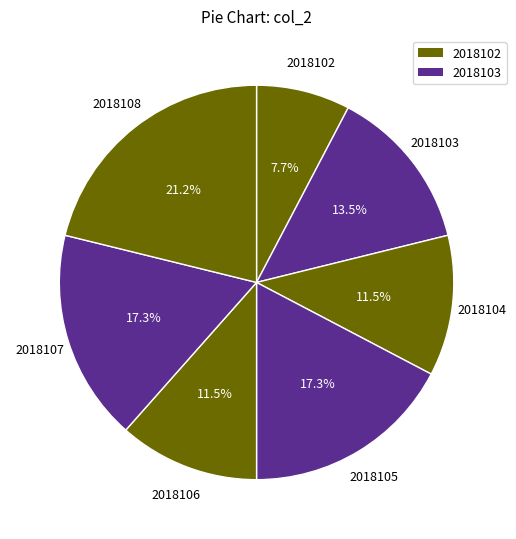

Count the number of slices in the pie.

7